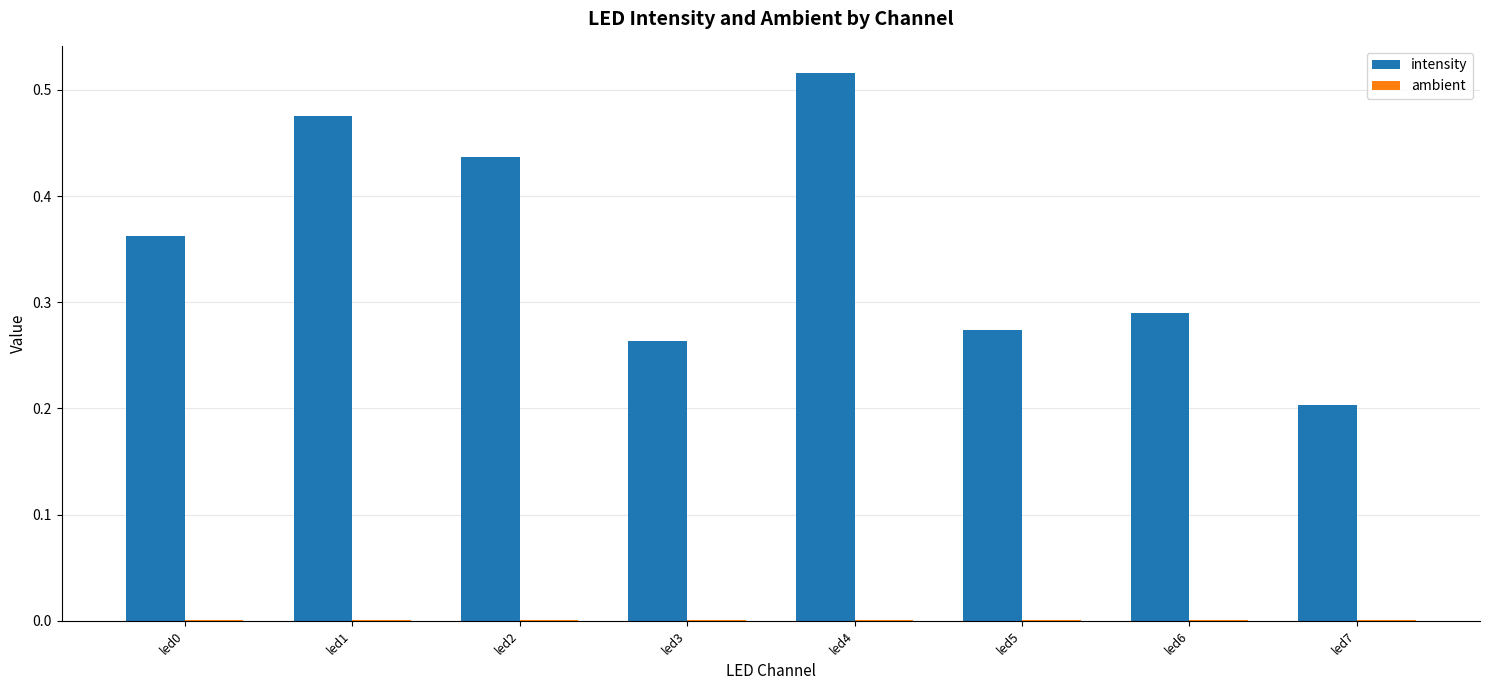

Which series has the largest total across all categories?

intensity